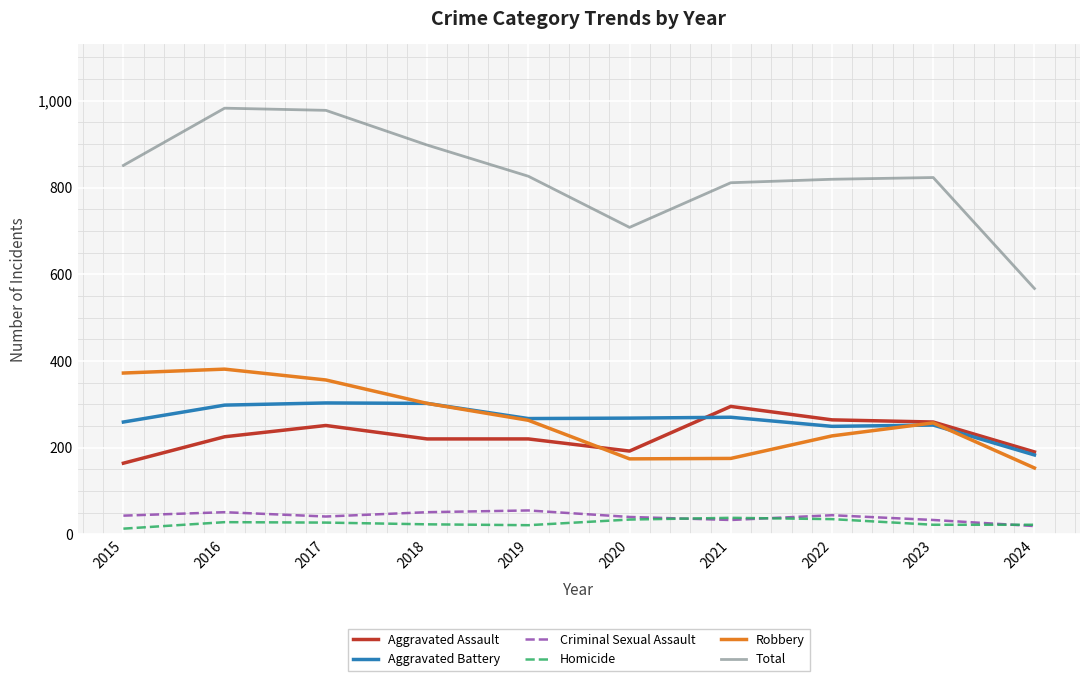

Between 2017 and 2018, which series saw the biggest shift?

Total